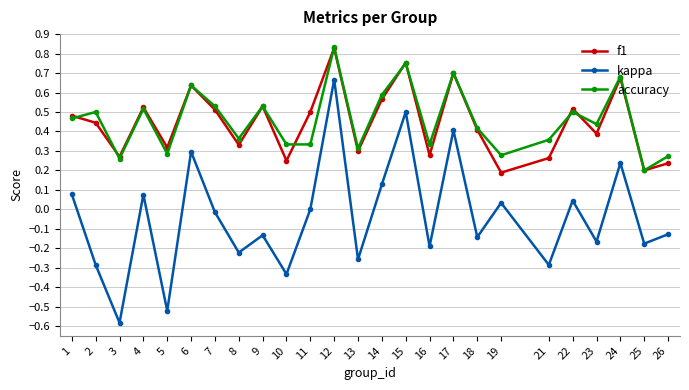

Is this an area chart (filled region under the line)?

No